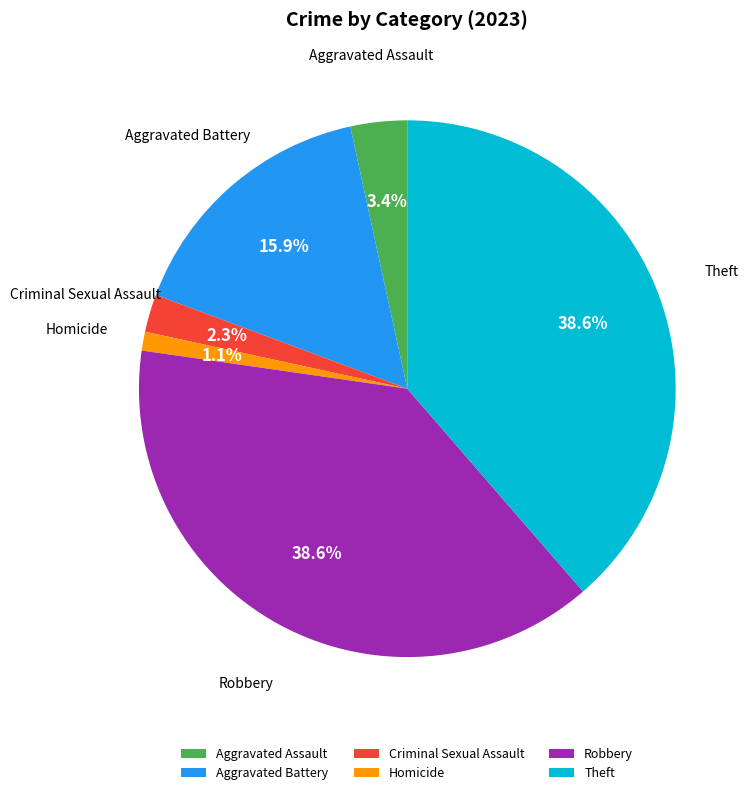

To the nearest percent, what percentage of the pie is Homicide?

1%